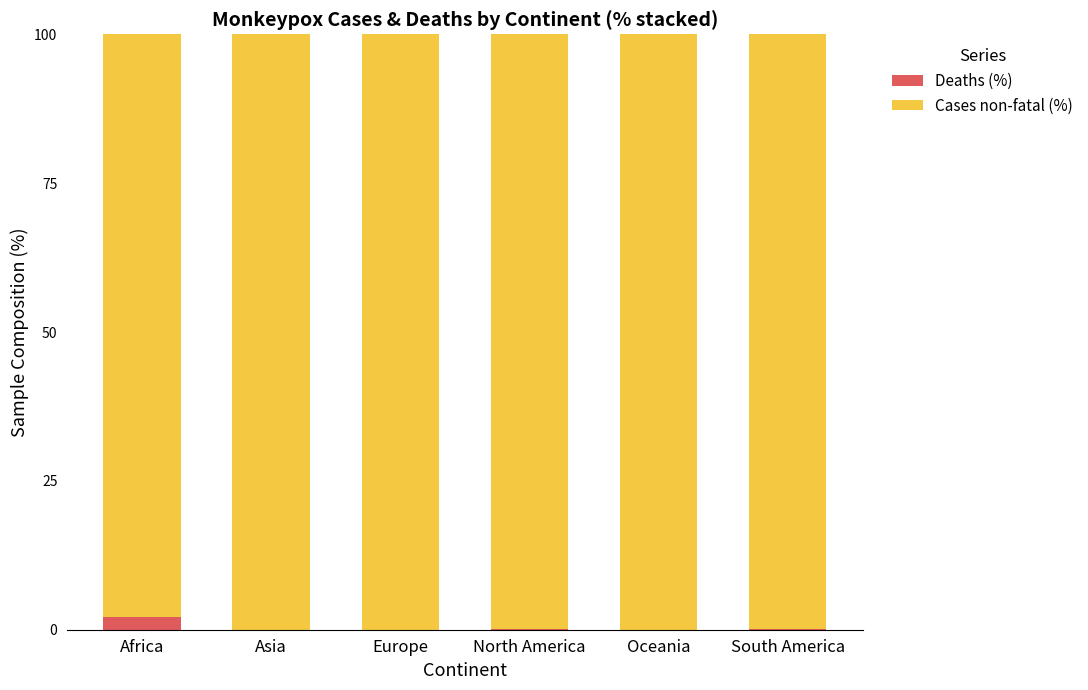

What is the approximate value of Deaths (%) at Africa?

2.1